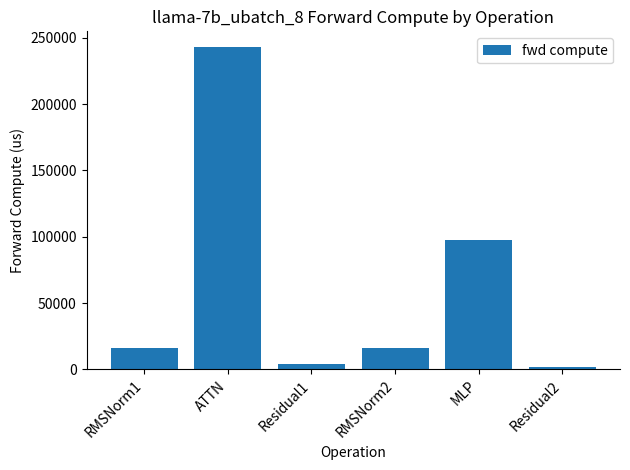

The value at Residual1 is 3899.5. True or false?

True